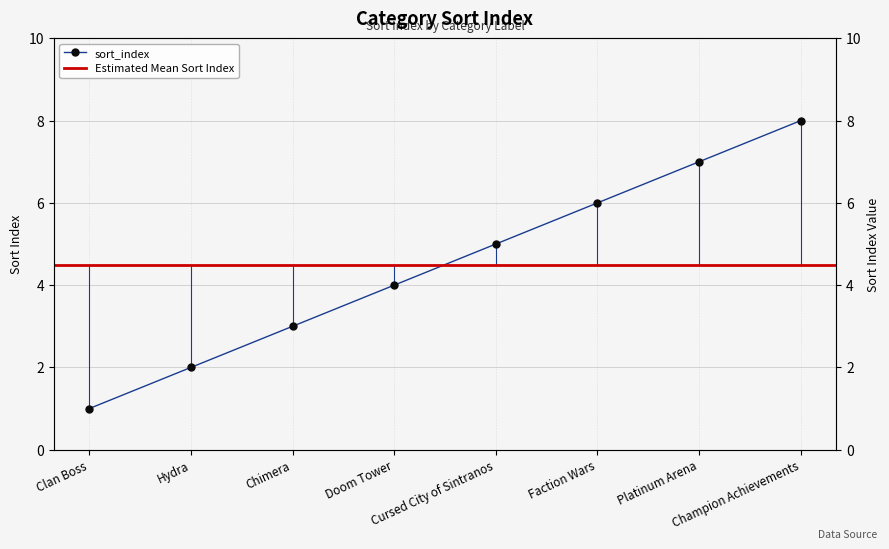

Which has a higher value, Platinum Arena or Chimera?

Platinum Arena